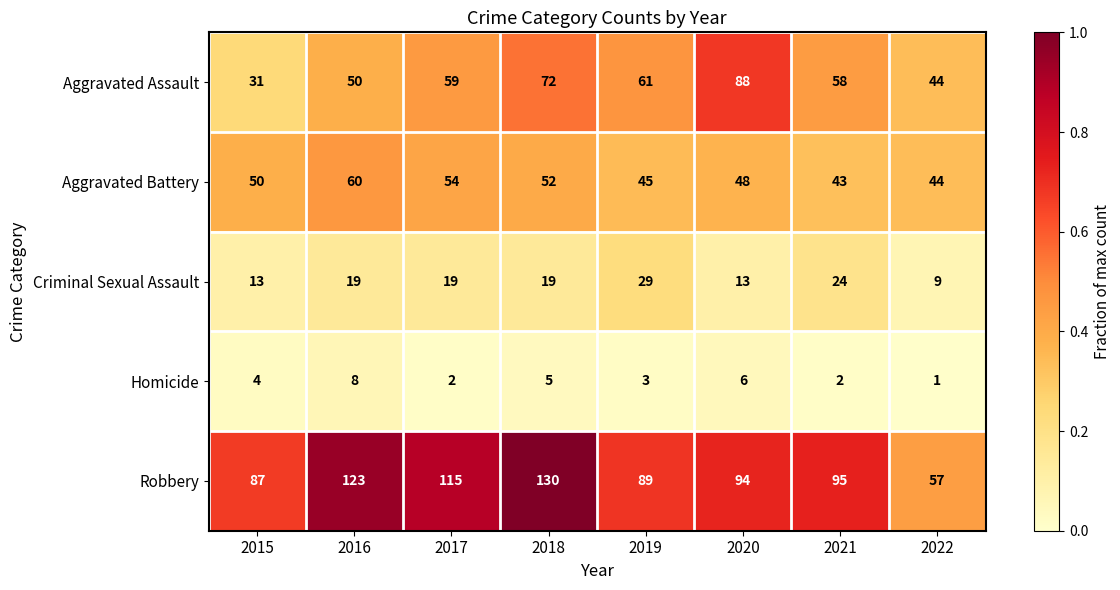

At 2015, list the series in order from smallest to largest.

Homicide, Criminal Sexual Assault, Aggravated Assault, Aggravated Battery, Robbery